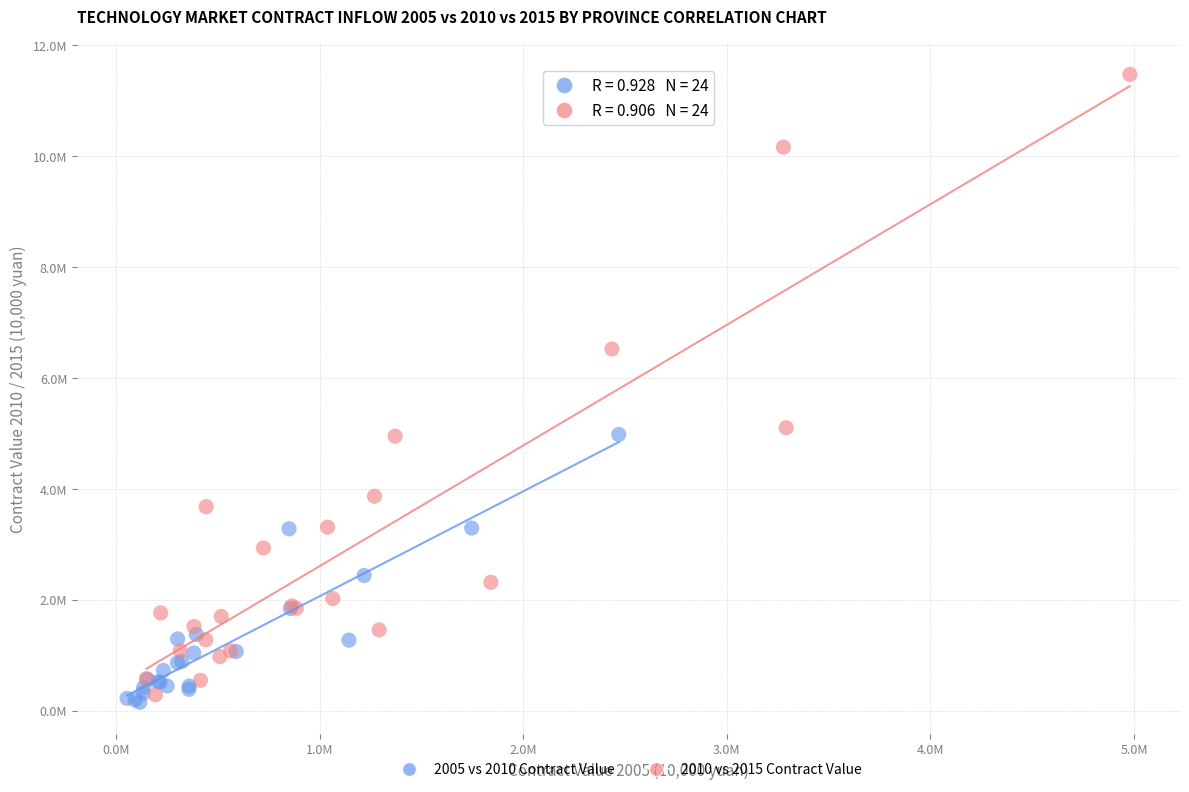

What are all the series names shown in the legend?

2005 vs 2010 Contract Value, 2010 vs 2015 Contract Value